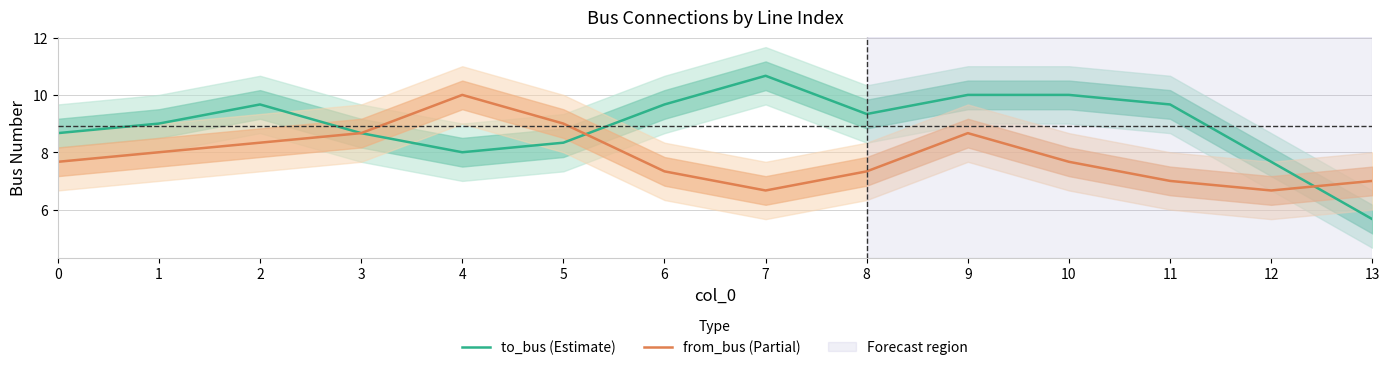

List the labels in order of to_bus (Estimate) value, largest first.

7, 9, 10, 2, 6, 11, 8, 1, 0, 3, 5, 4, 12, 13